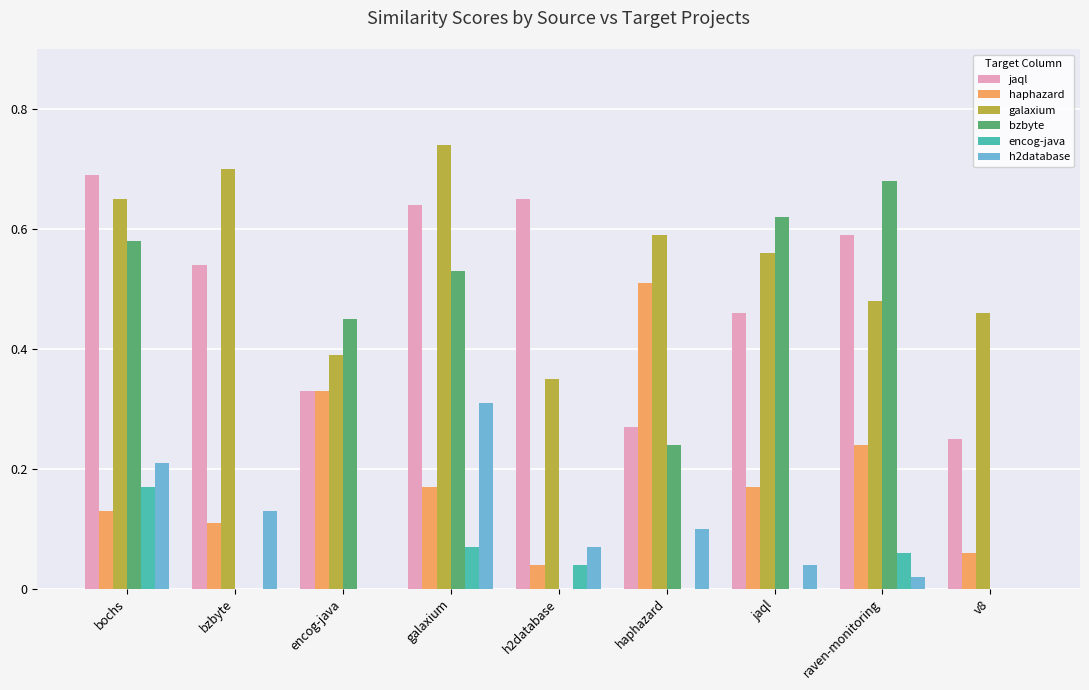

Which series has the largest total across all categories?

galaxium